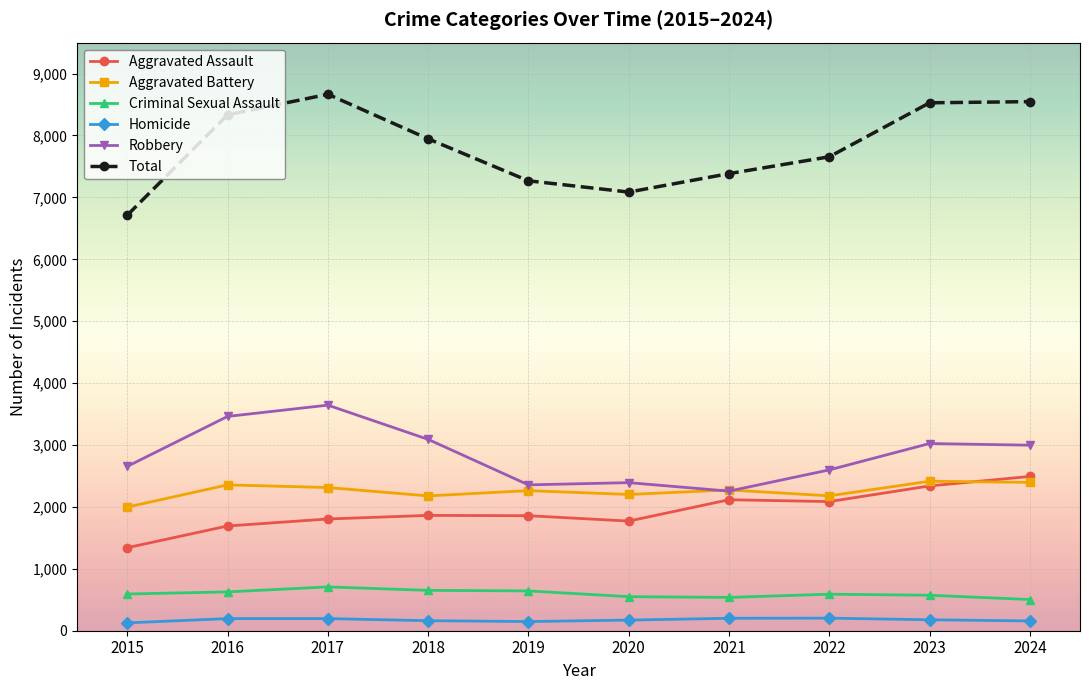

True or false: Homicide and Criminal Sexual Assault intersect in this chart.

False